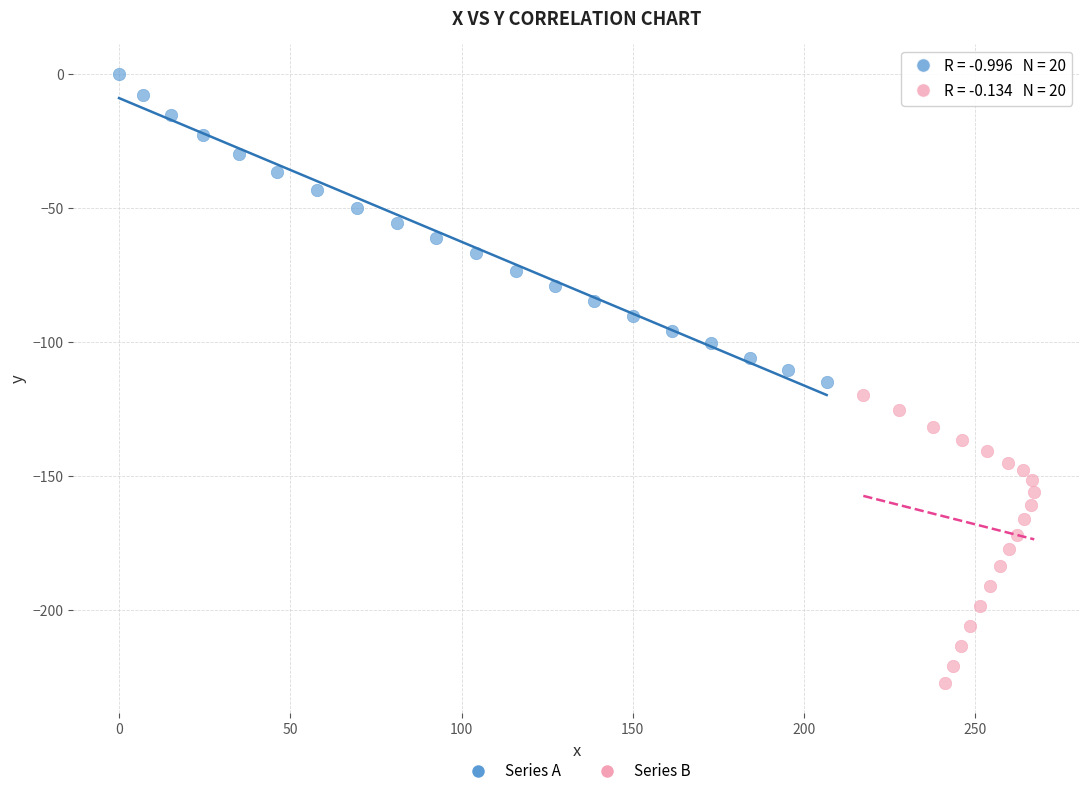

Which series reaches the maximum Y coordinate?

Series A